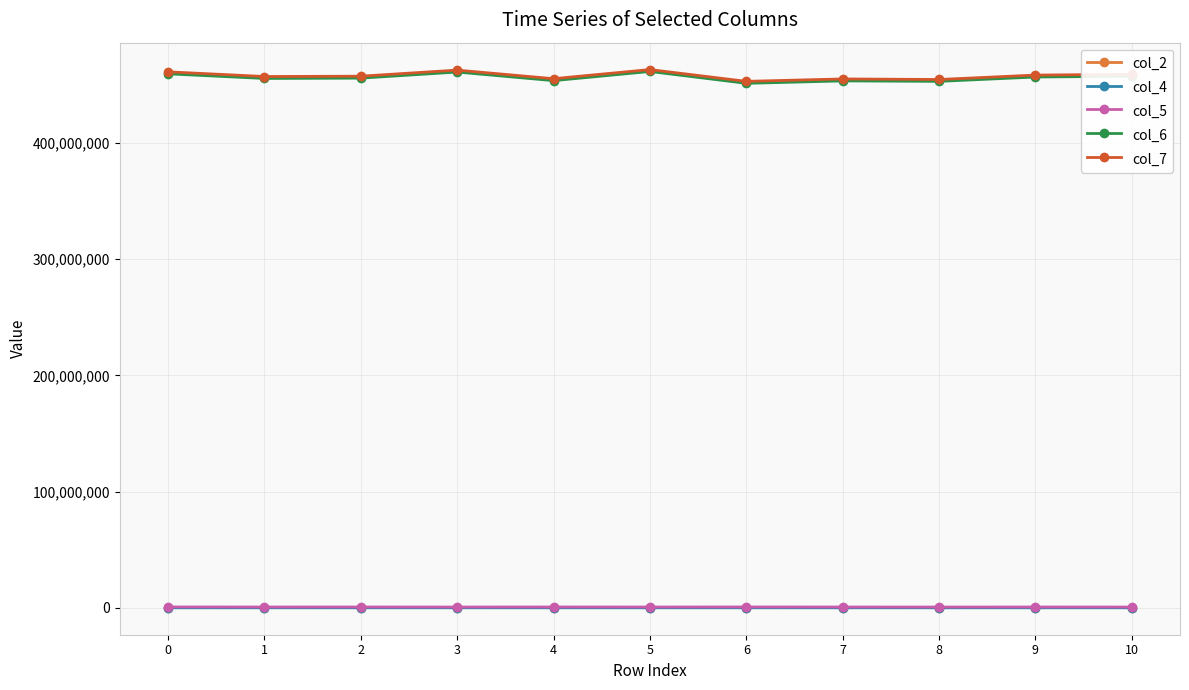

What is the maximum value shown in the chart?

463166959